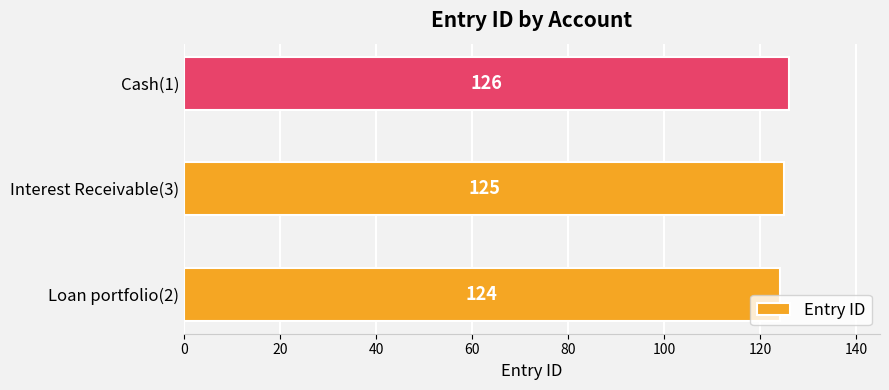

Reading bottom to top, what are all the values shown in this chart?

Loan portfolio(2)=124	Interest Receivable(3)=125	Cash(1)=126